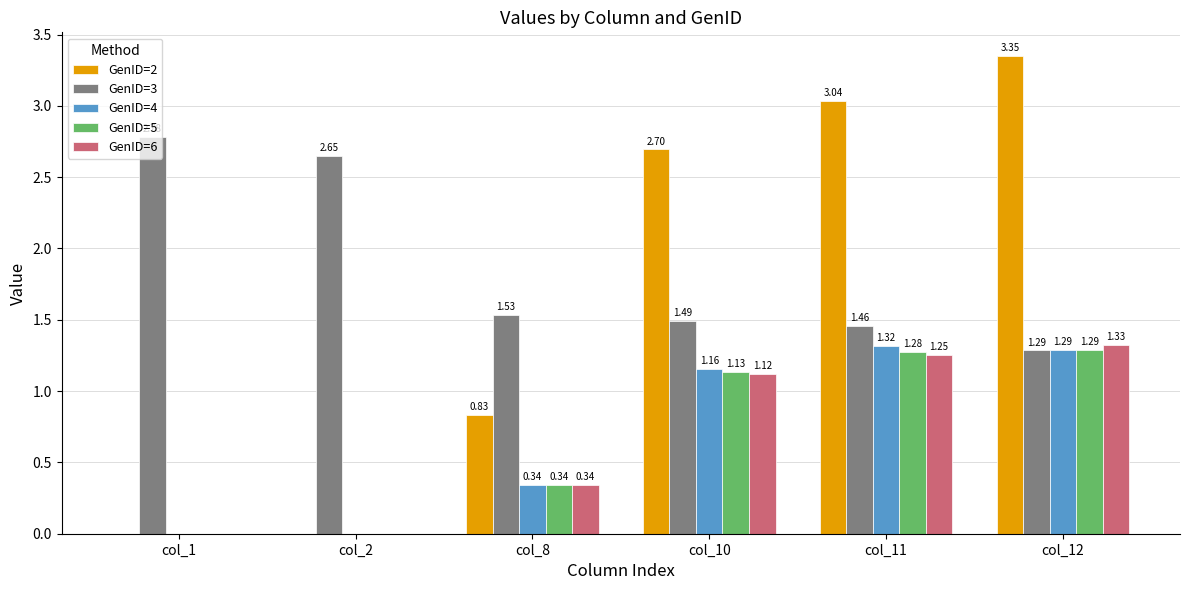

How many groups of bars are there?

6